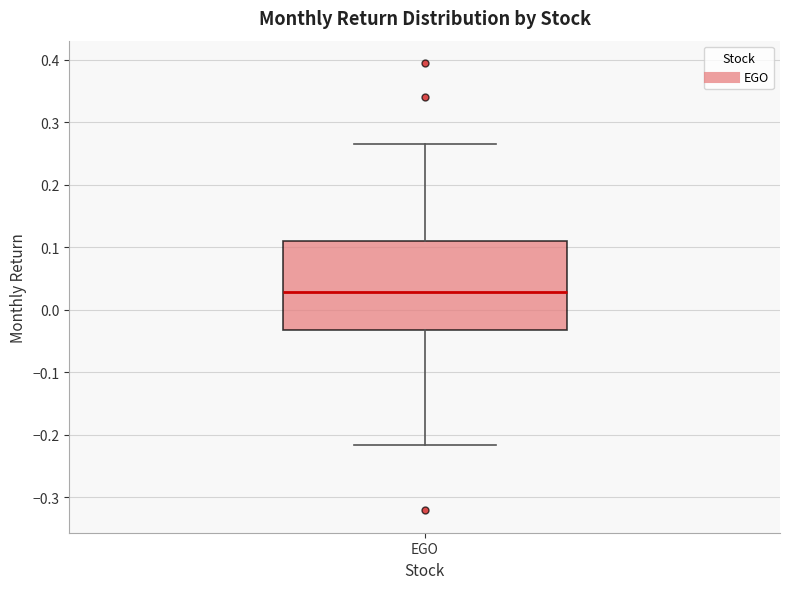

Read this box plot against the y-axis: the position of the median line, the range covered by the box, and the ends of both whiskers. The values are not printed on the chart, so give them approximately, as read against the axis.

median 0.03, box -0.03 to 0.11, whiskers -0.22 to 0.26